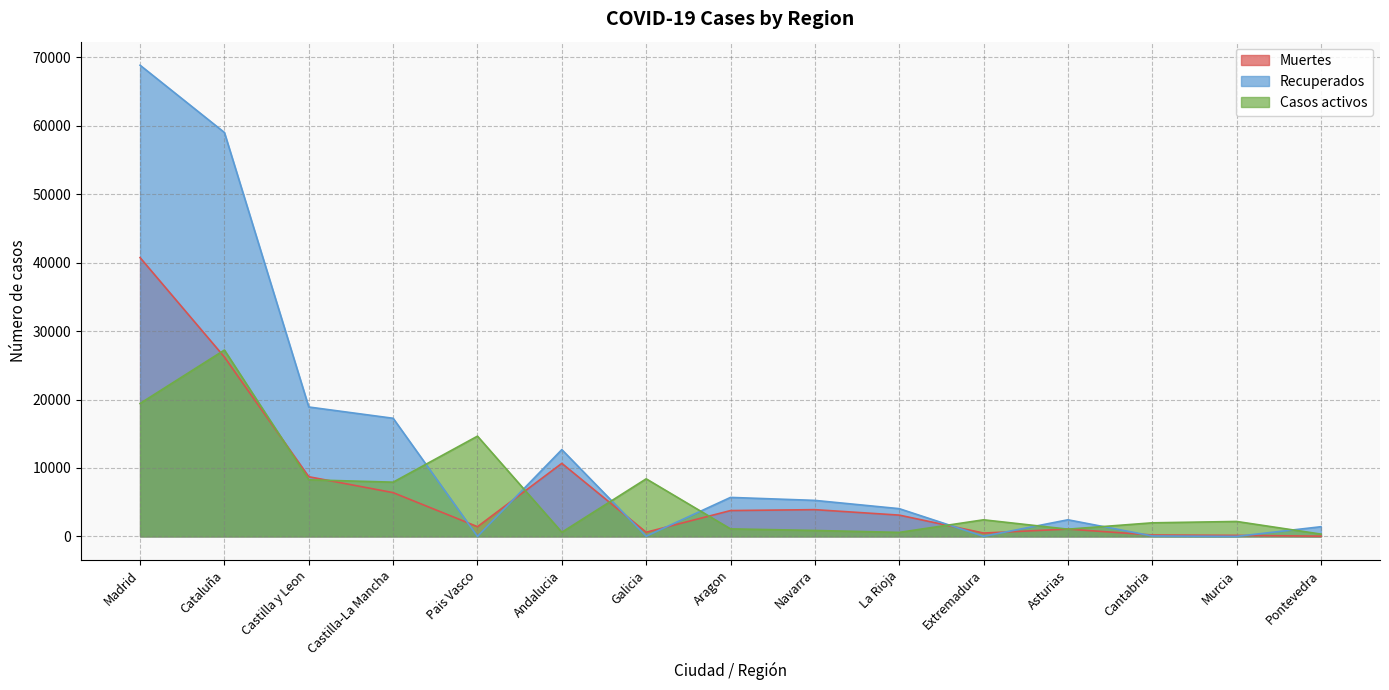

What position from the right is Andalucia?

10